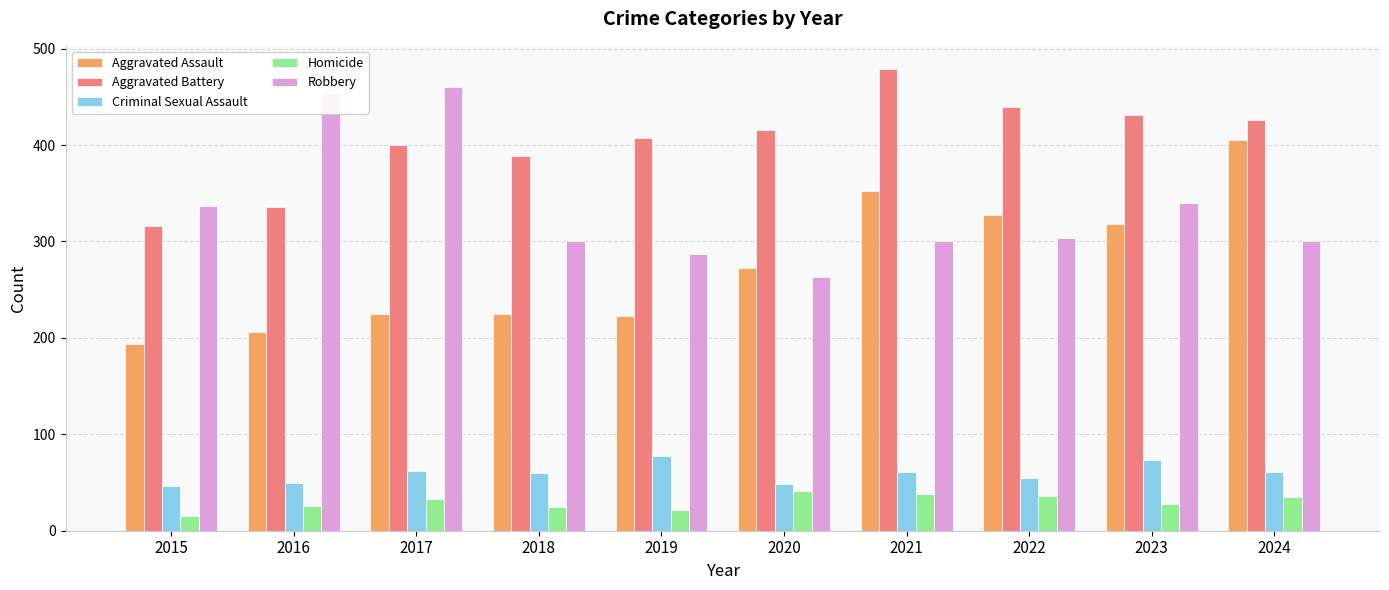

The Aggravated Battery series shows 407 at 2019. True or false?

True